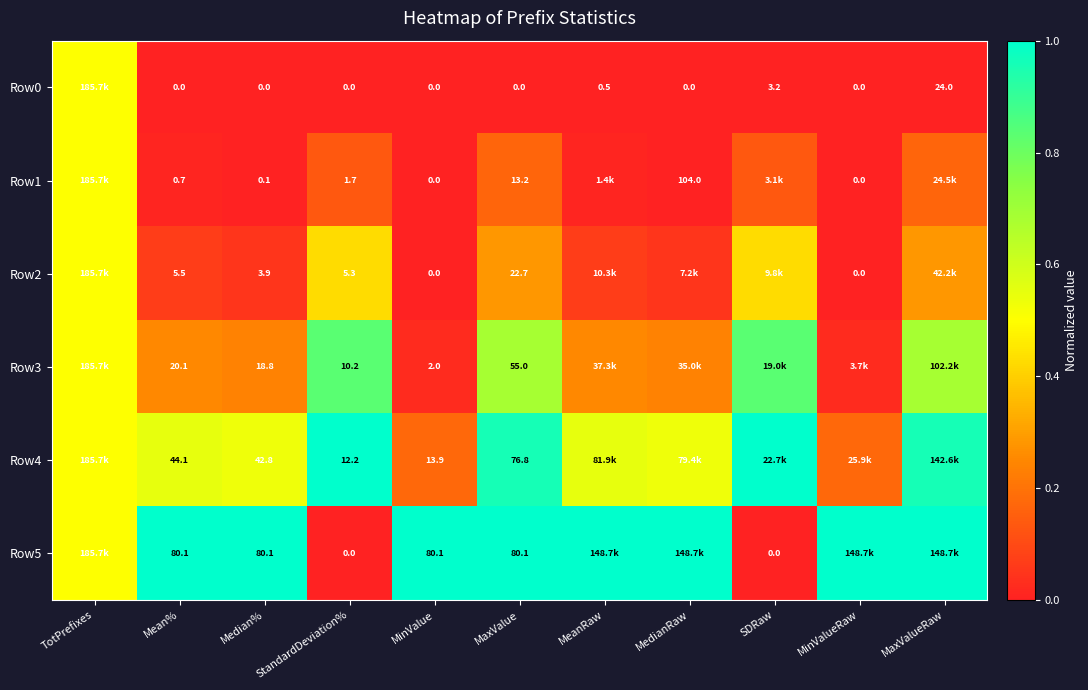

Is the value of Row3 at StandardDeviation% greater than the value of Row0 at MaxValue?

Yes